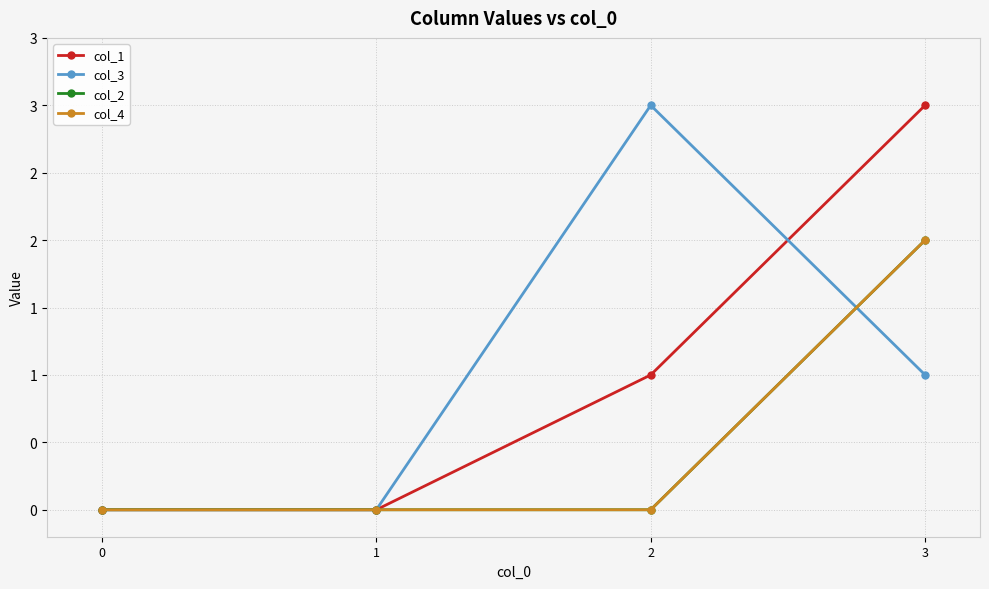

Reading left to right, what are all the values shown in this chart?

col_1: 0=0	1=0	2=1	3=3
col_3: 0=0	1=0	2=3	3=1
col_2: 0=0	1=0	2=0	3=2
col_4: 0=0	1=0	2=0	3=2